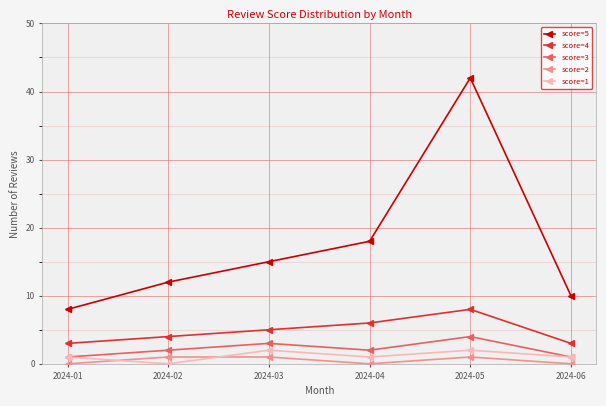

Which series has the largest total across all categories?

score=5